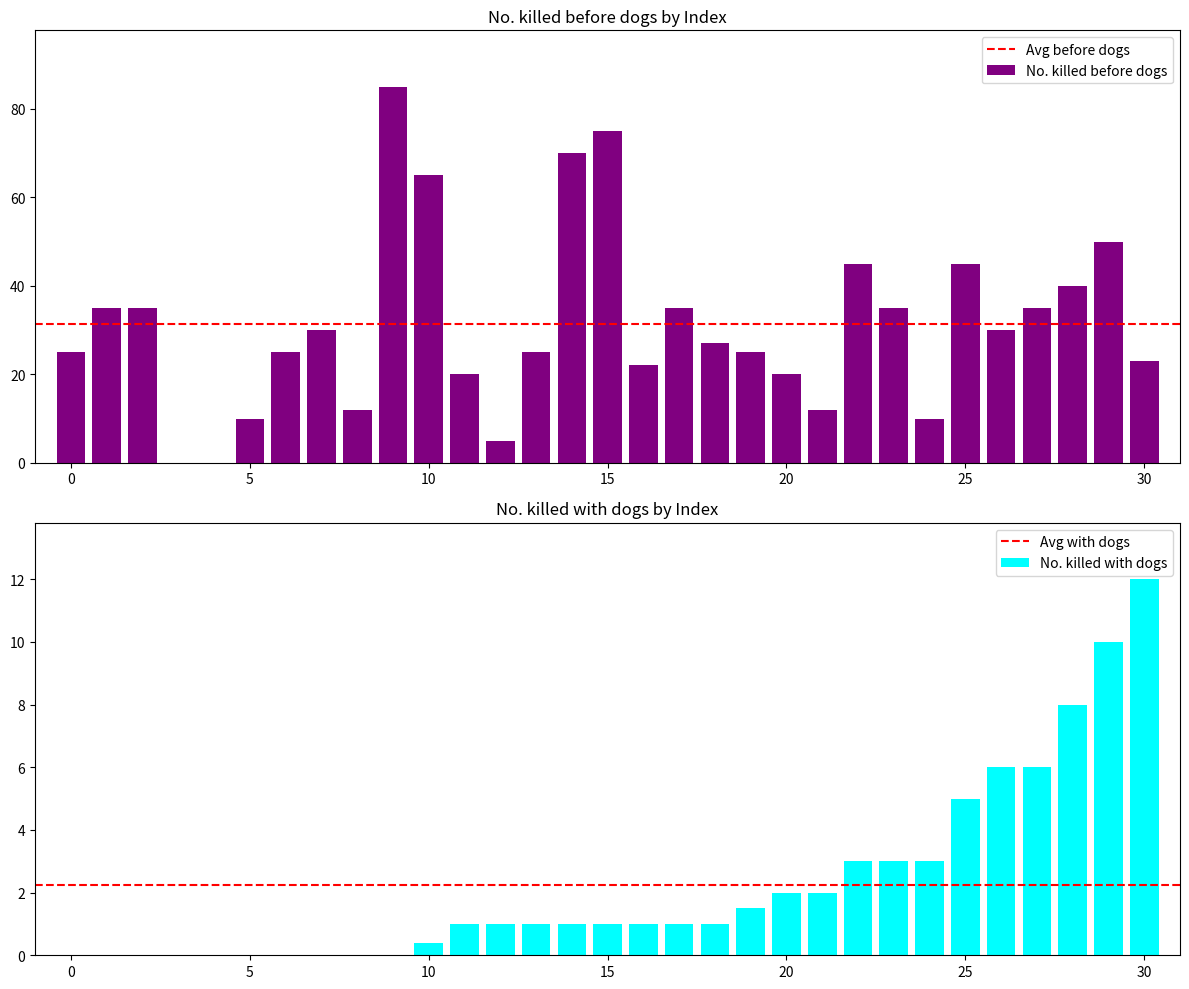

True or false: No. killed before dogs has a value of 15 at 5.

False